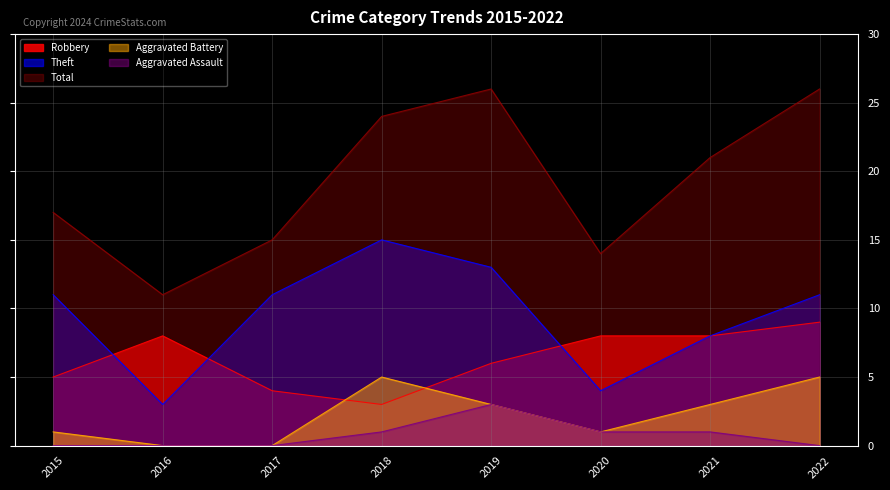

Where is Aggravated Battery nearest to the value 2?

2015